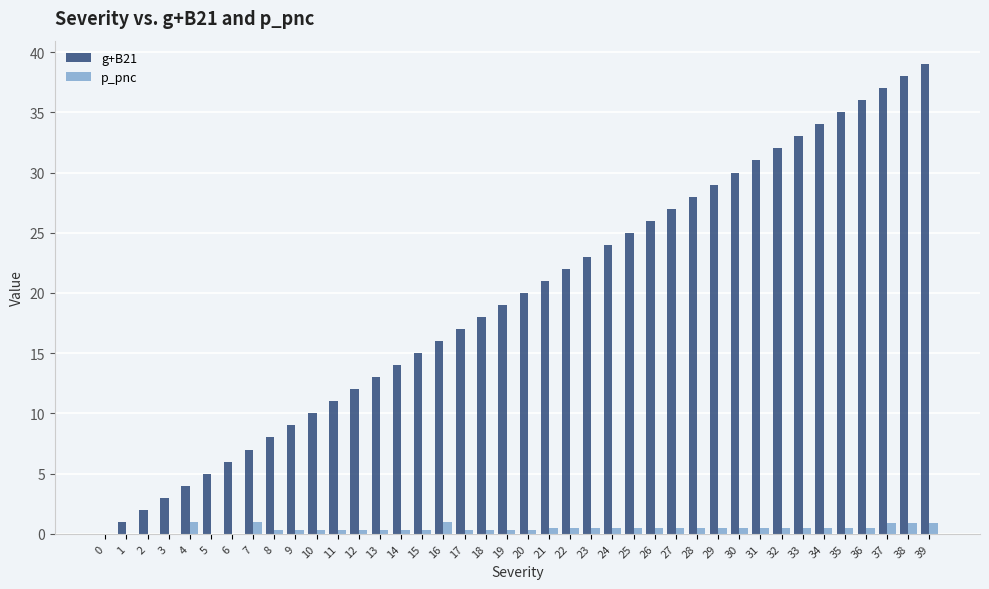

What is the sum of the p_pnc values at 17 and 25?

0.8